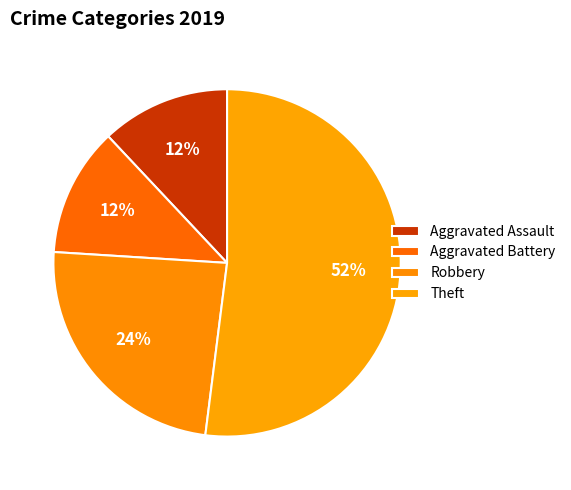

Is the sum of Aggravated Battery and Robbery greater than half?

No